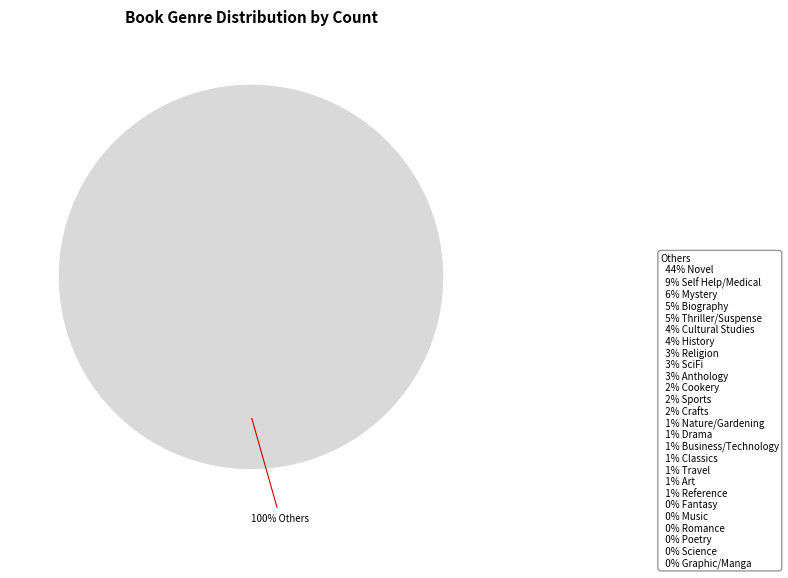

Does any single category account for the majority?

Yes